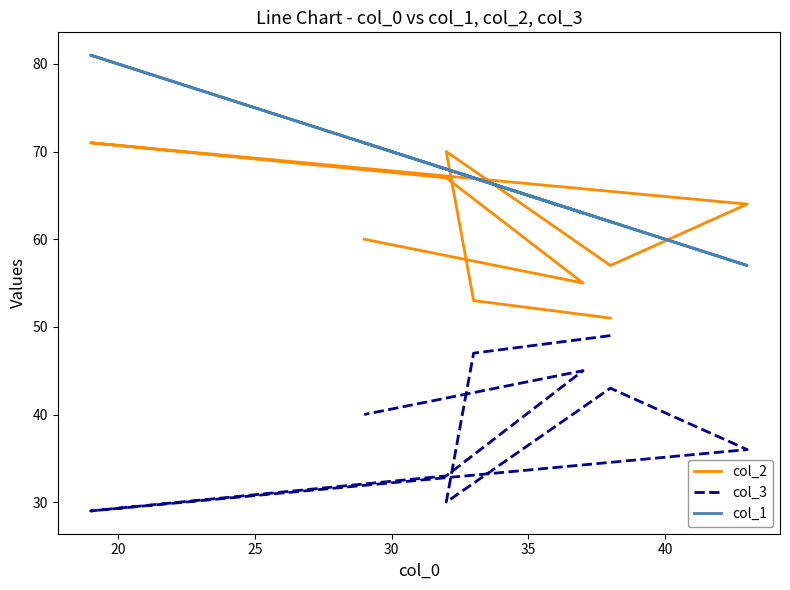

Rank the series at 35 from lowest to highest value.

col_3, col_1, col_2